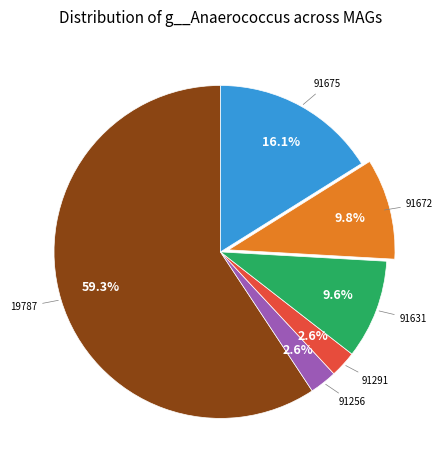

Does any single category account for the majority?

Yes